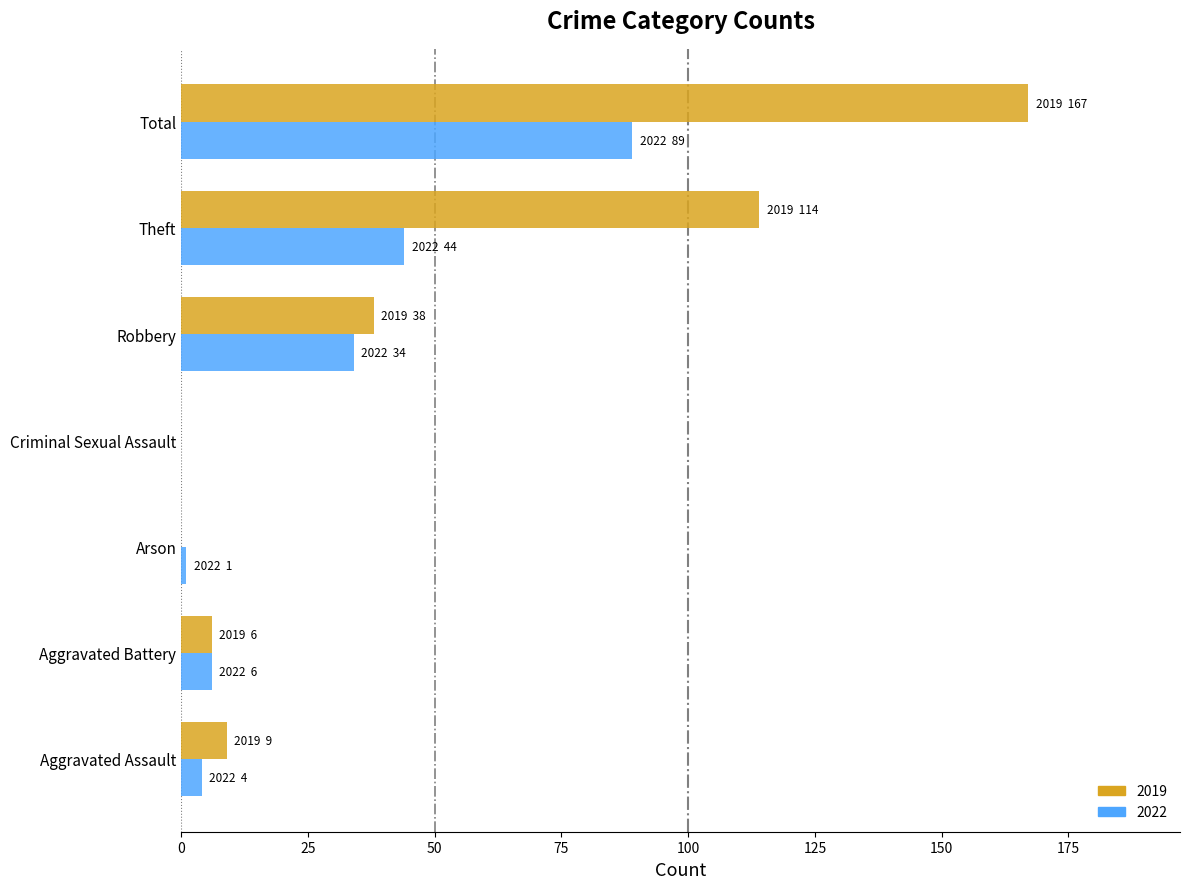

Which series has the widest spread of values?

2019